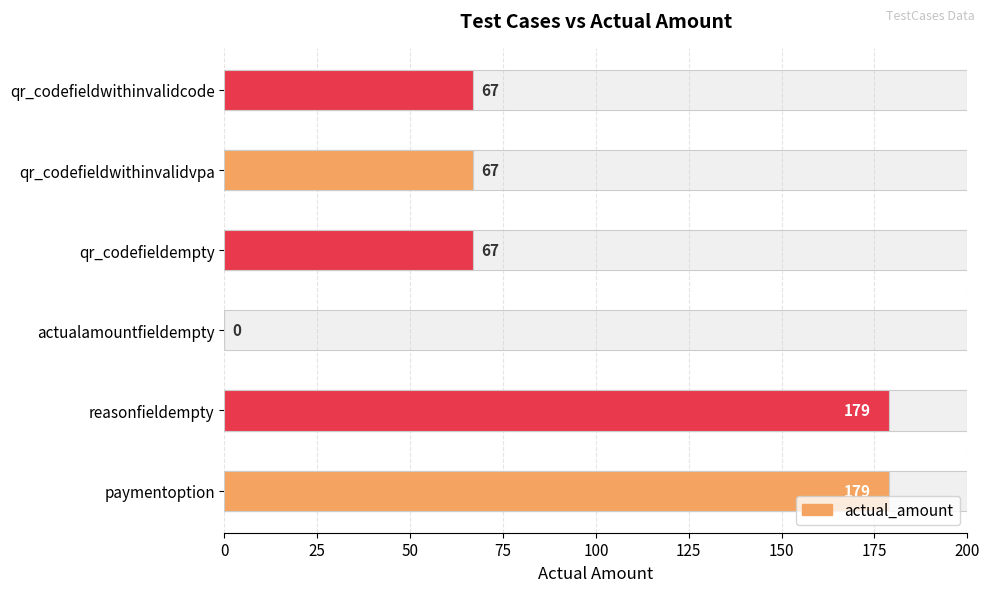

What is the difference between the values at qr_codefieldwithinvalidvpa and reasonfieldempty?

112